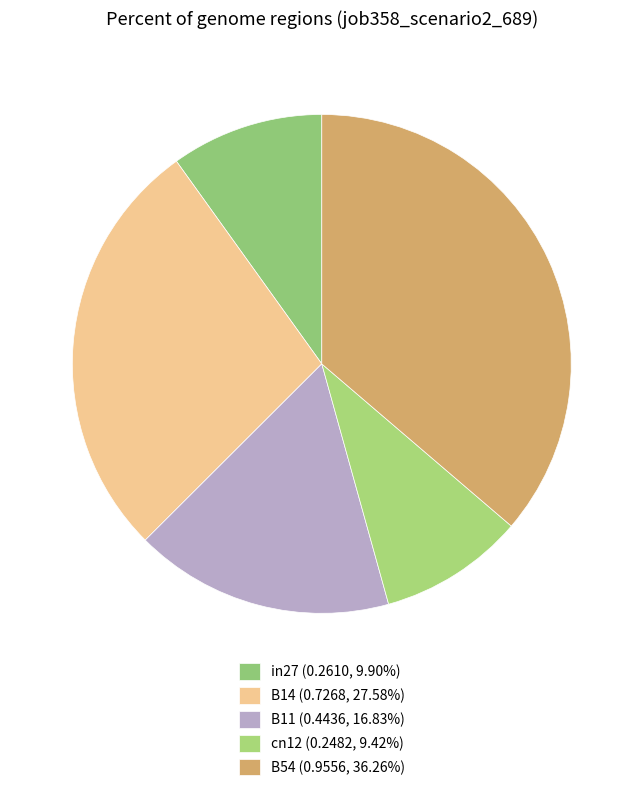

Is there any slice that represents more than half of the pie?

No